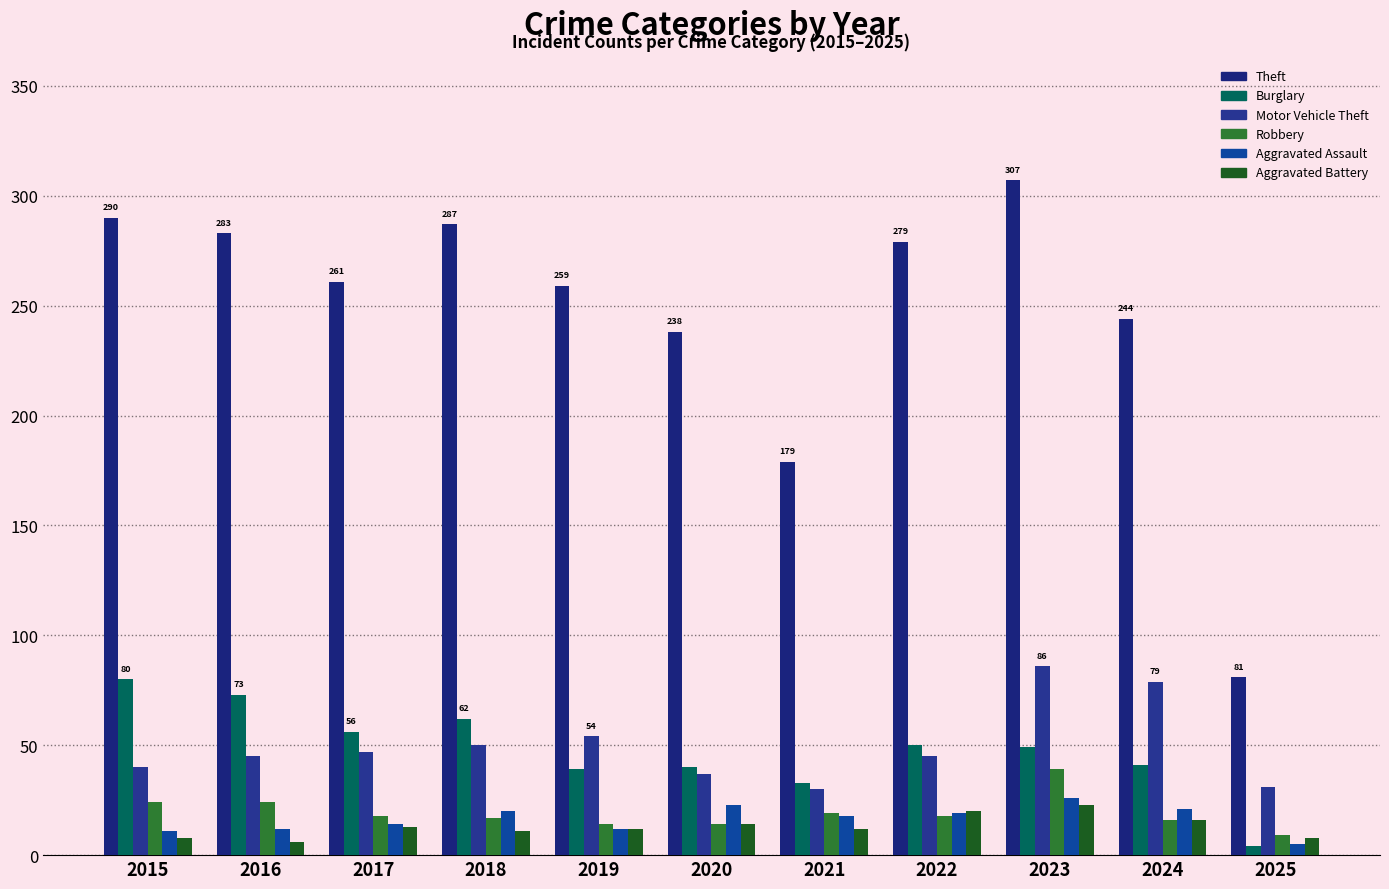

The value of Aggravated Battery at 2018 is 20. True or false?

False